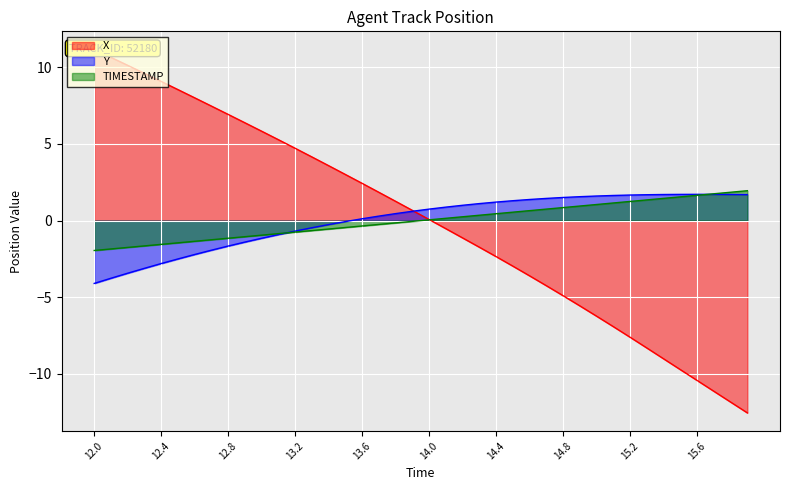

Which has a higher value, 14.8 or 14.1?

14.1